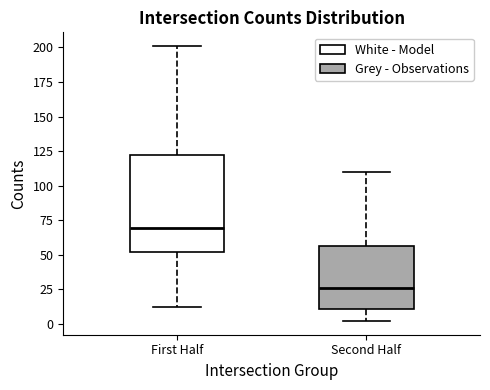

Comparing the boxes themselves (not the whiskers), which one is the tallest?

First Half